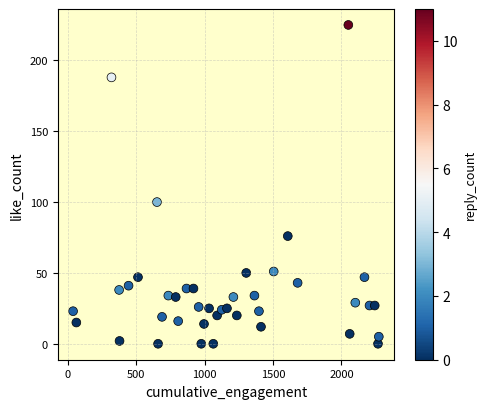

What is the range of X values (max minus min)?

2237